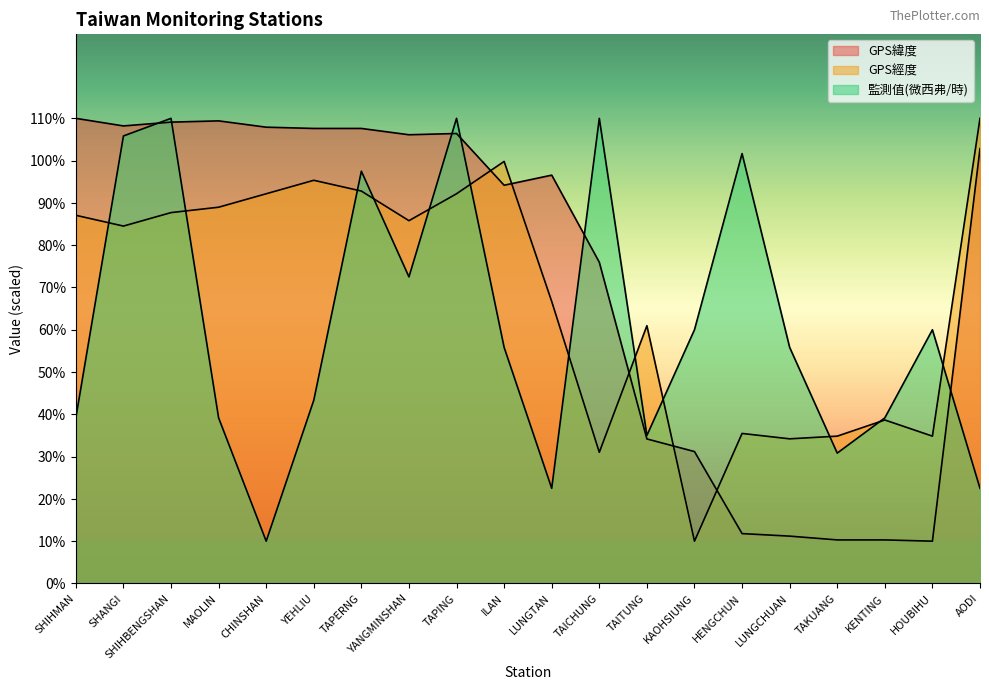

True or false: GPS經度 has a value of 132.1 at SHIHBENGSHAN.

False